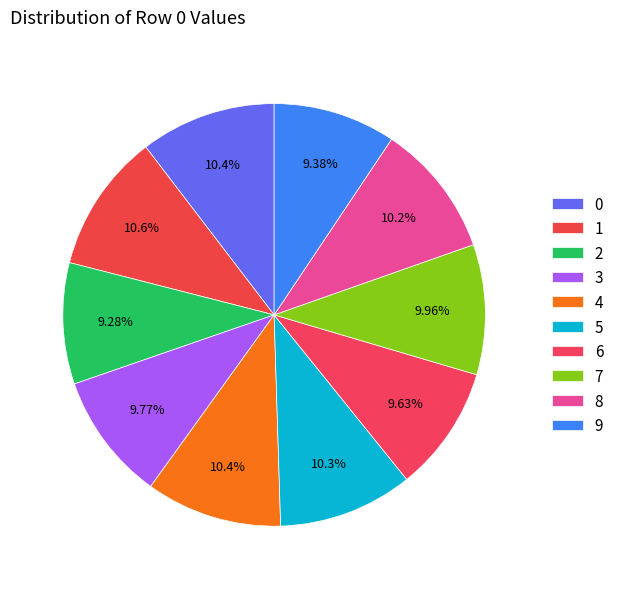

How many segments does this pie chart have?

10